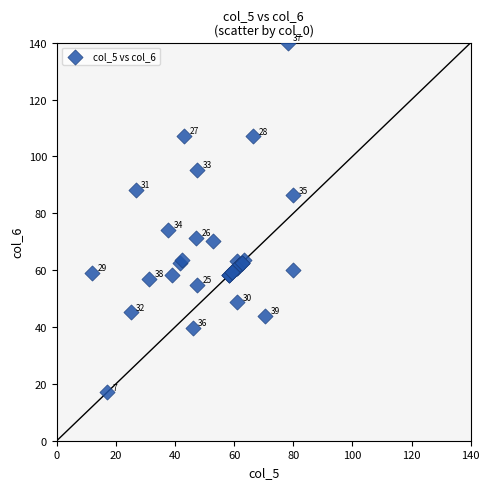

What Y value in the scatter plot is closest to 78?

74.3